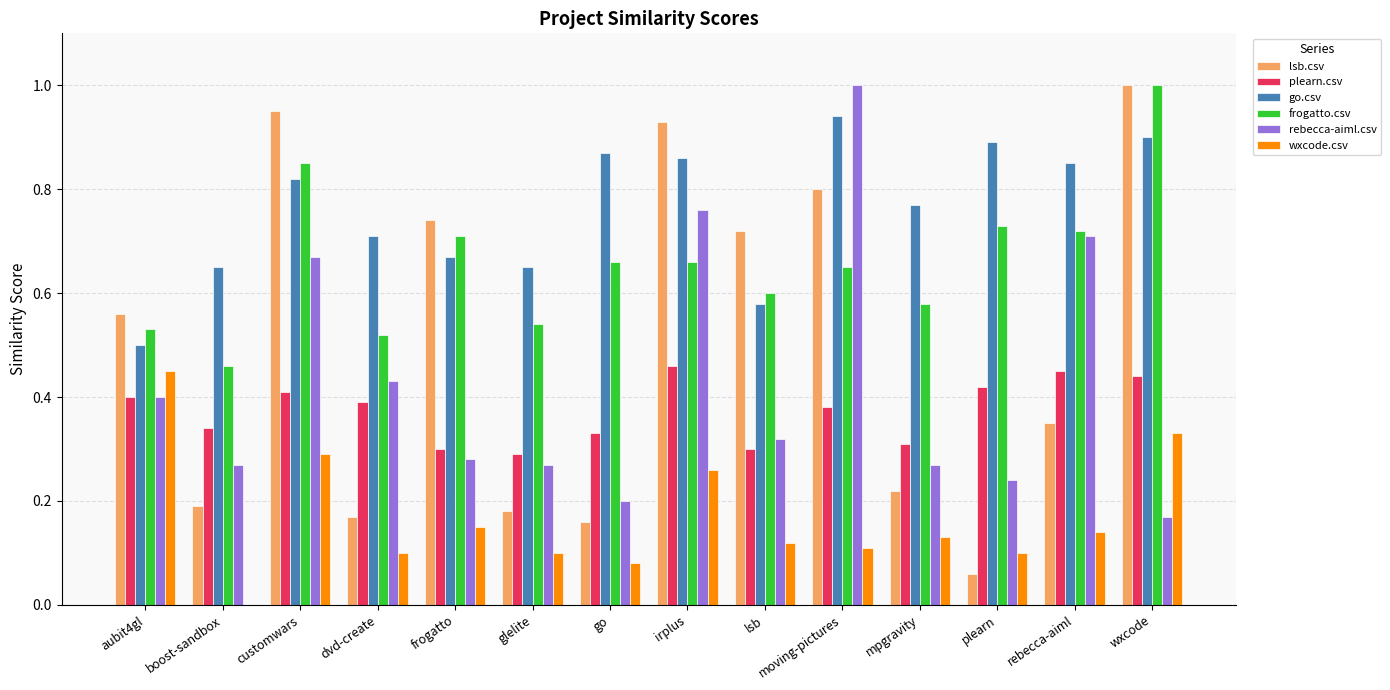

What are all the series names shown in the legend?

lsb.csv, plearn.csv, go.csv, frogatto.csv, rebecca-aiml.csv, wxcode.csv